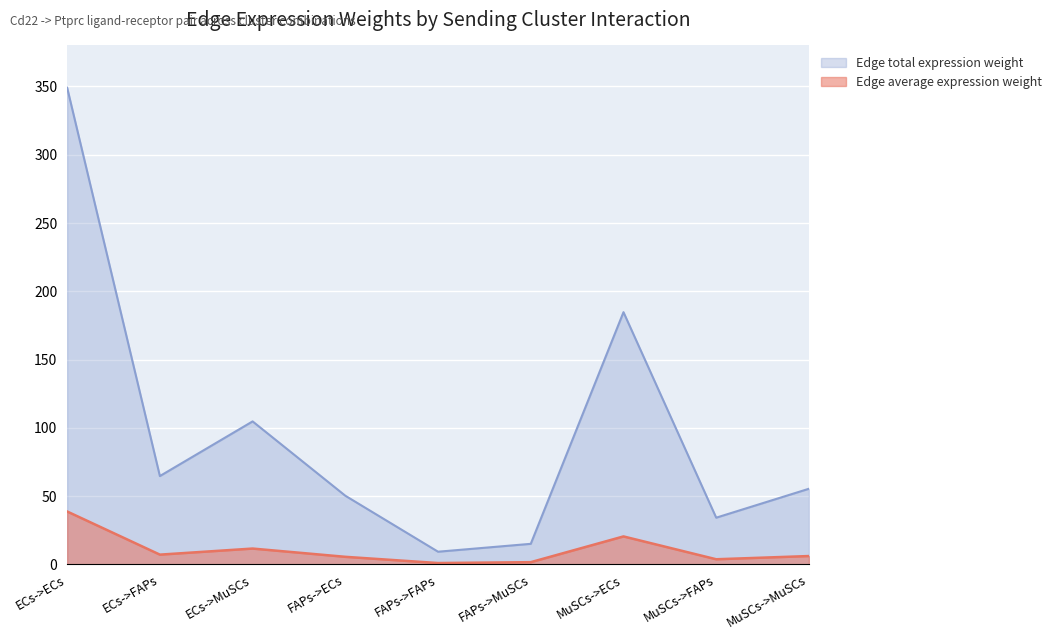

What is the minimum value shown in the chart?

1.0